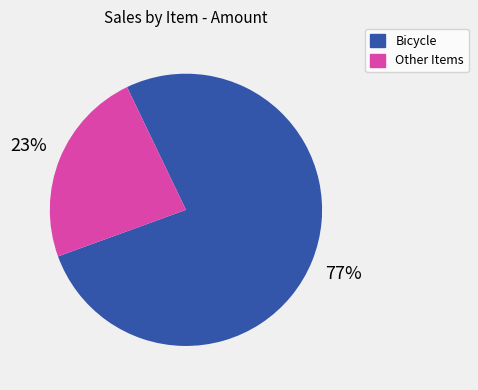

Which has a higher value, Bicycle or Other Items?

Bicycle